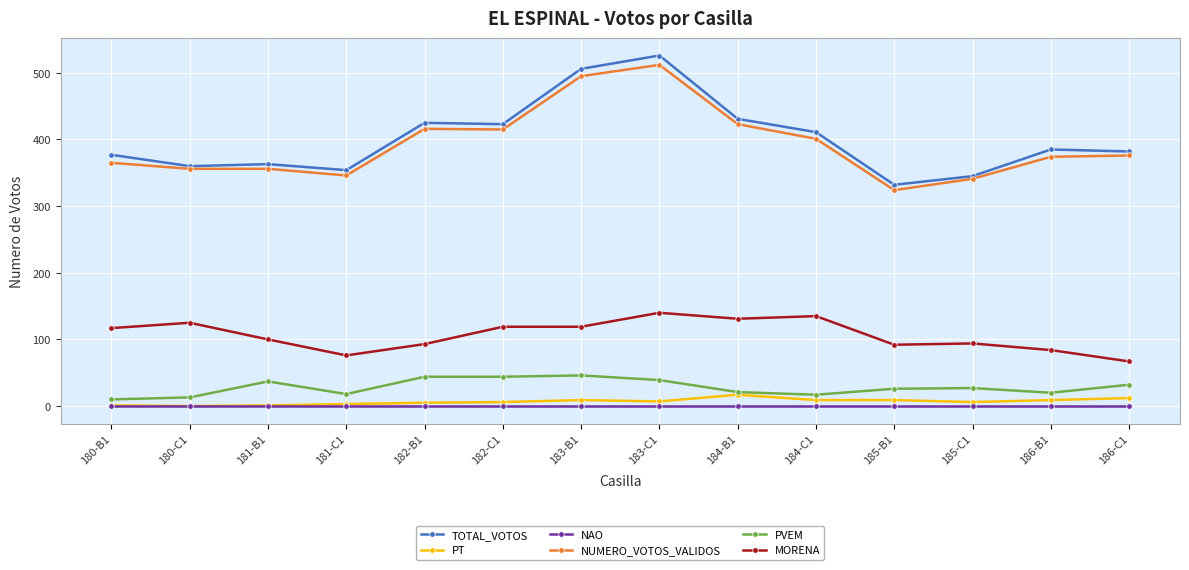

How many categories are shown in the chart?

14